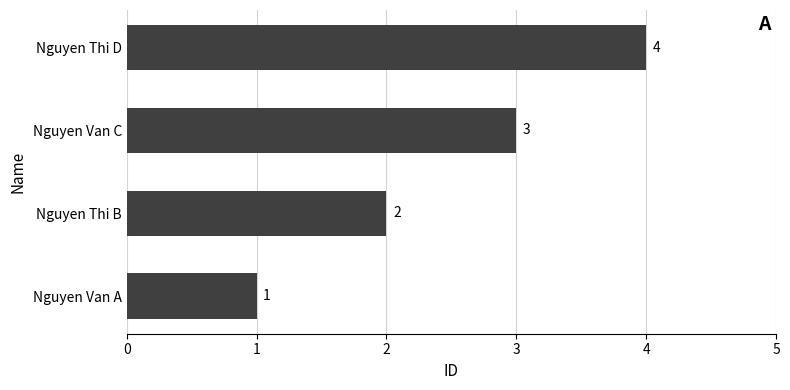

Count the values in the range 2 to 4.

3